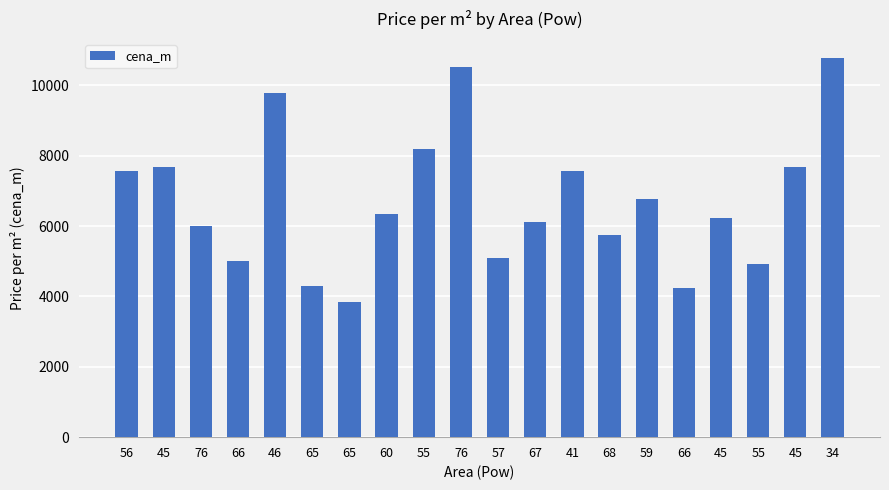

What is the smallest value displayed?

3846.2